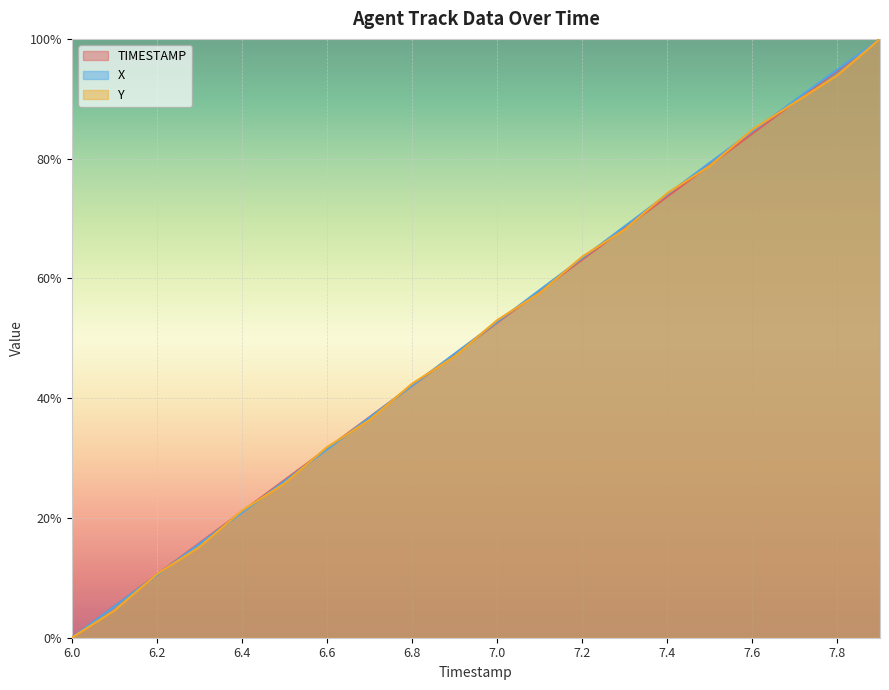

Between 6.6 and 7.8, which series saw the biggest shift?

X